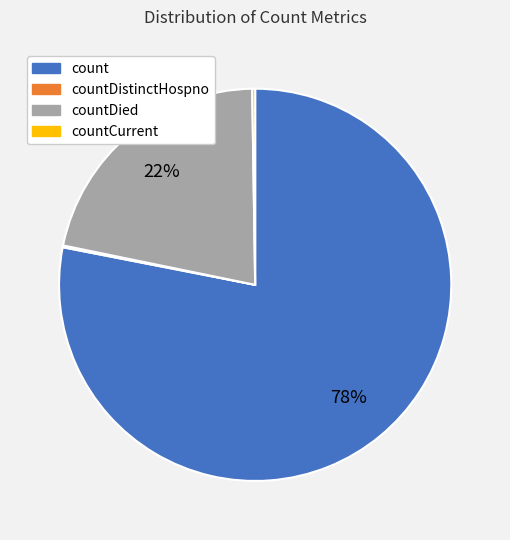

To the nearest percent, what is the average slice percentage?

25%